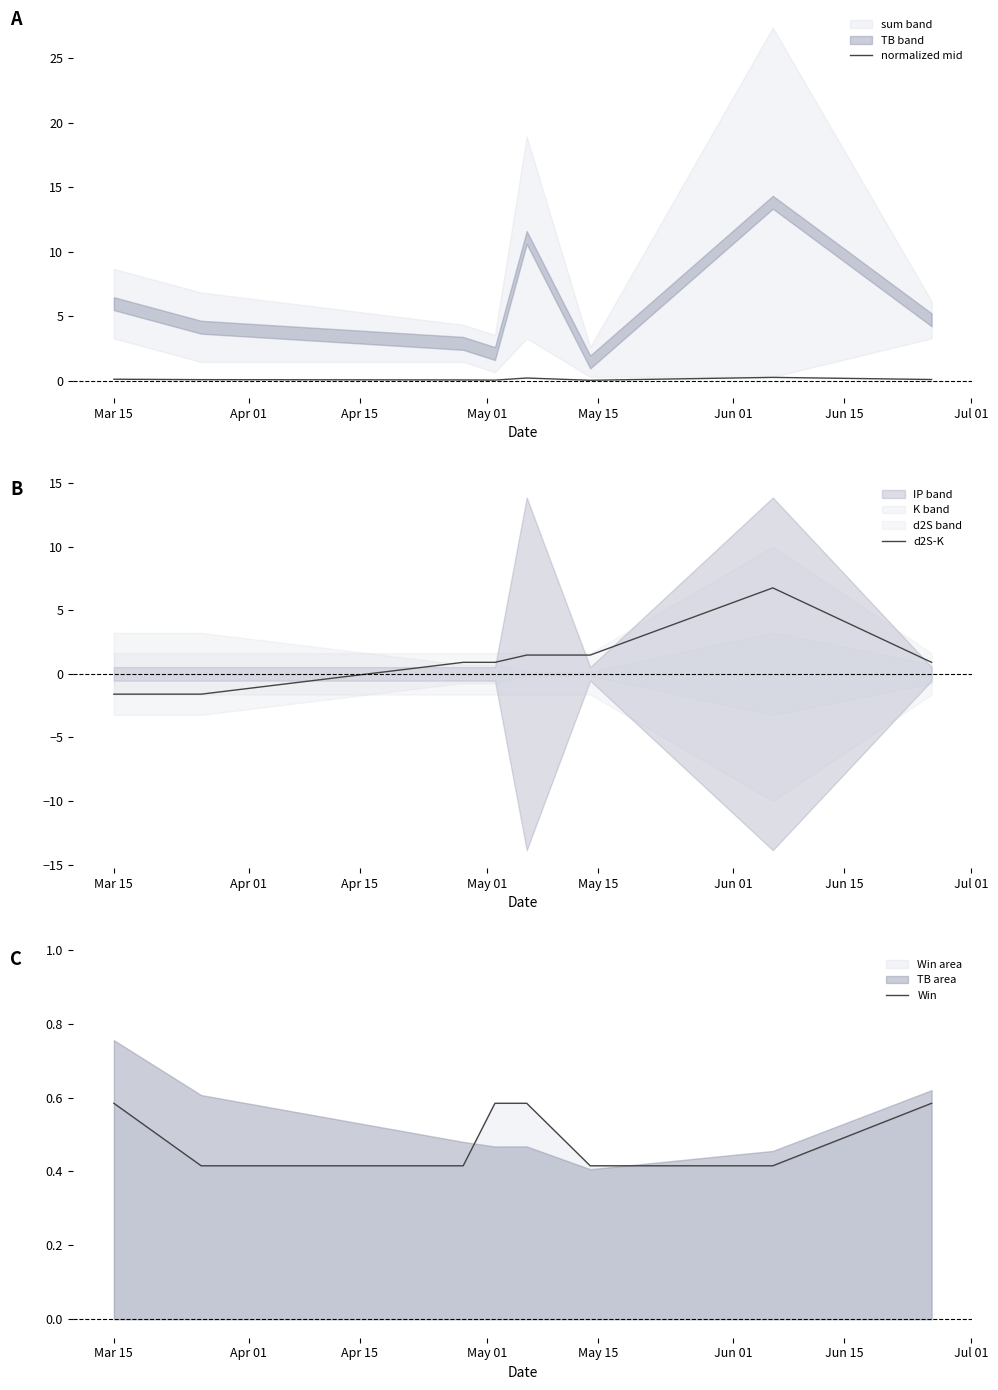

The d2S-K series shows -1.6 at Apr 01. True or false?

True